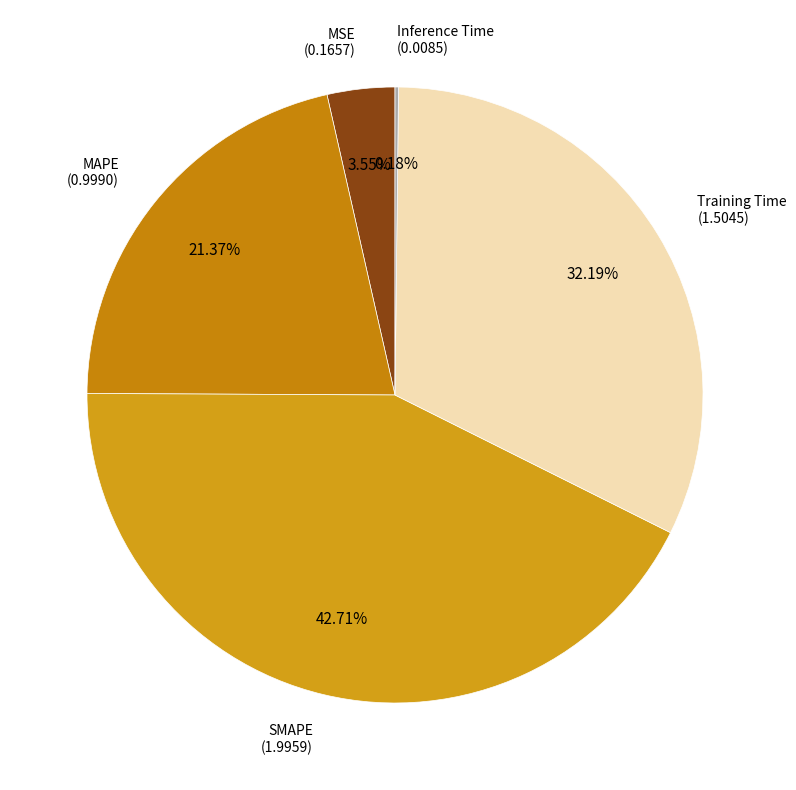

To the nearest percent, what is the difference between the largest and smallest slice percentages?

43%